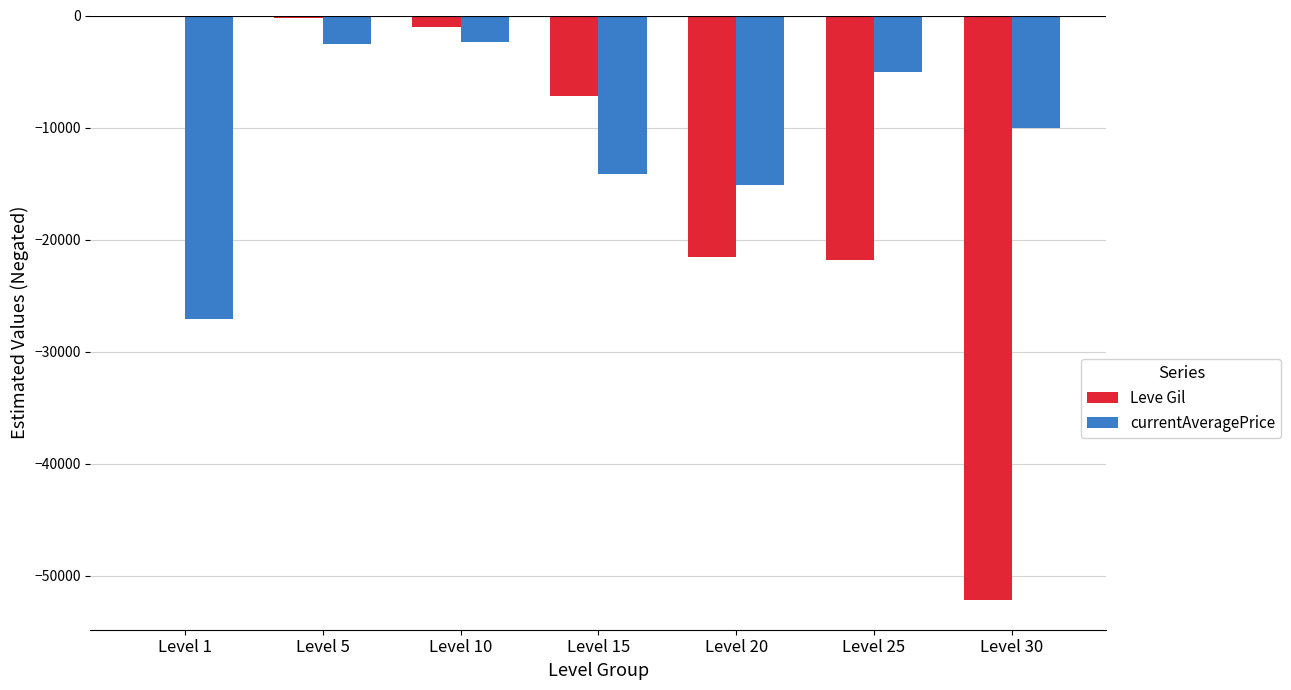

What is the sum of all Leve Gil values?

-104190